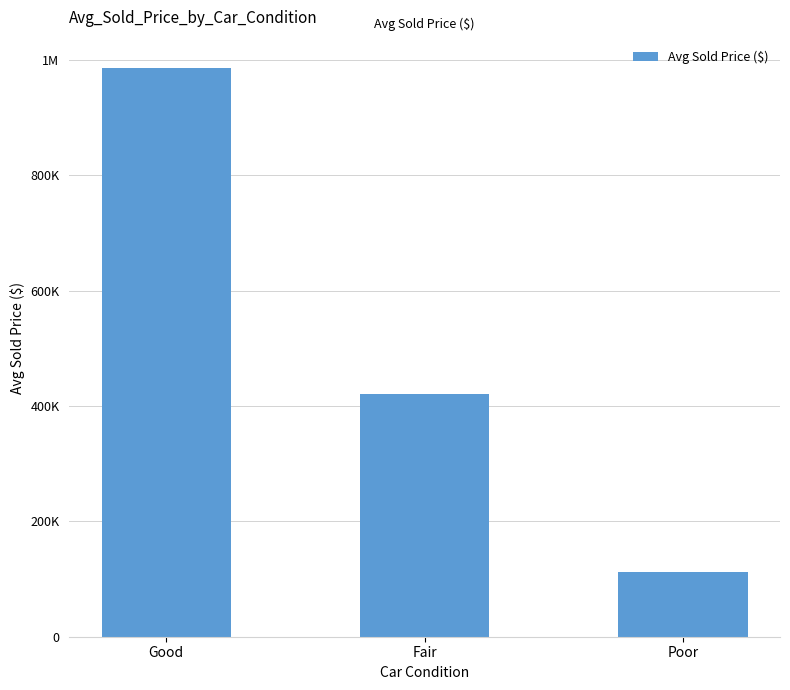

Does the chart contain any negative values?

No